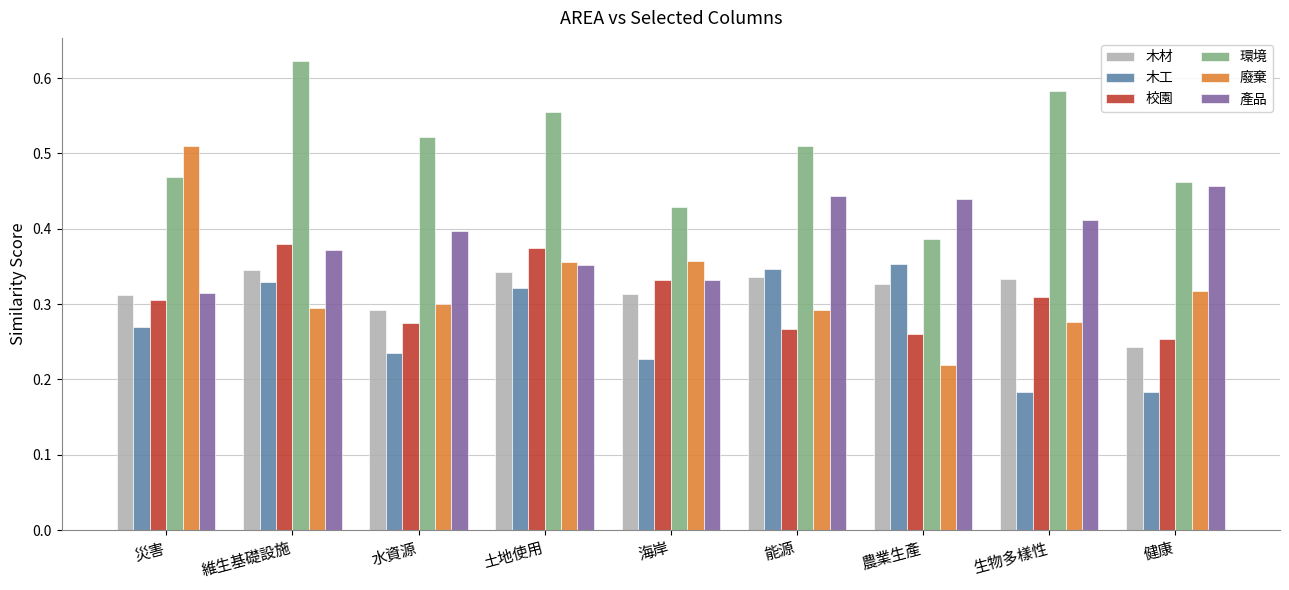

Which series has the largest range (max minus min)?

廢棄